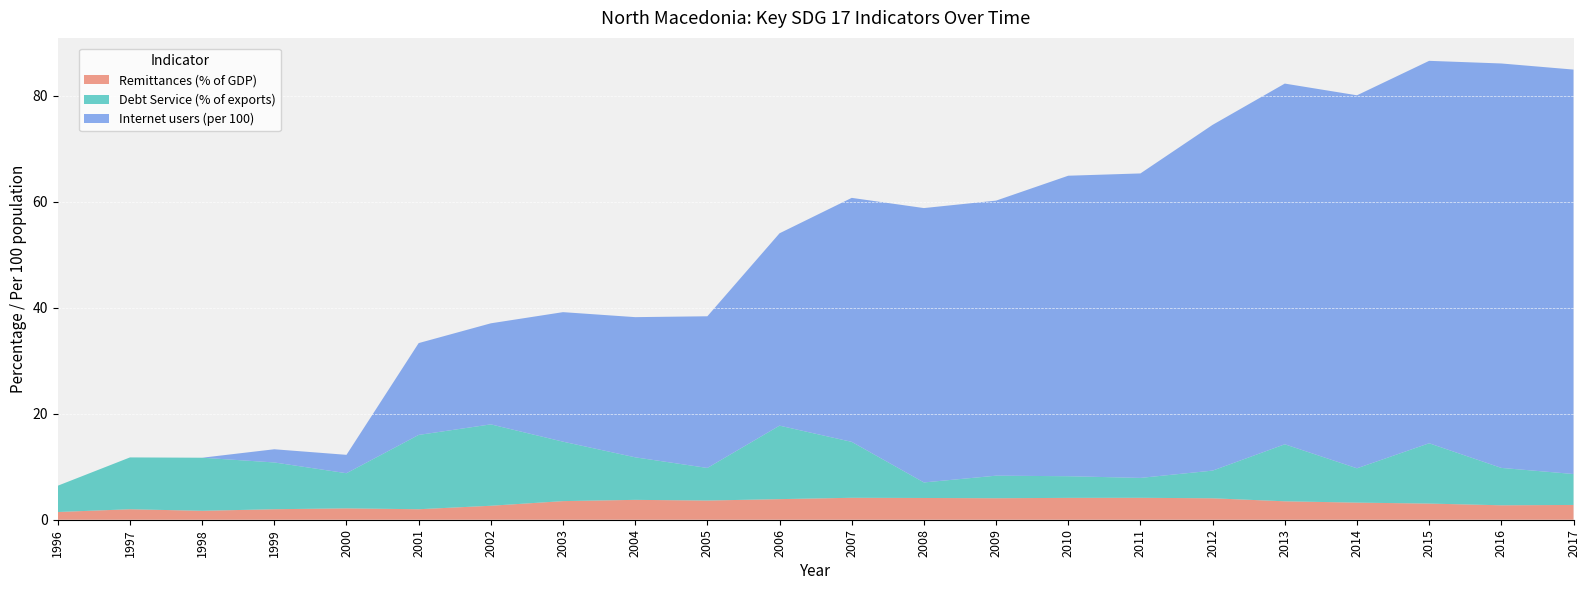

Reading left to right, list all the values displayed in this chart.

Remittances (% of GDP): 1996=1.5	1997=2.0	1998=1.7	1999=2.0	2000=2.1	2001=2.0	2002=2.6	2003=3.5	2004=3.7	2005=3.6	2006=3.9	2007=4.1	2008=4.1	2009=4.1	2010=4.1	2011=4.1	2012=4.0	2013=3.5	2014=3.2	2015=3.0	2016=2.7	2017=2.8
Debt Service (% of exports): 1996=5.0	1997=9.8	1998=10.0	1999=8.8	2000=6.6	2001=14.0	2002=15.4	2003=11.2	2004=8.0	2005=6.1	2006=13.9	2007=10.6	2008=2.9	2009=4.3	2010=4.1	2011=3.8	2012=5.2	2013=10.8	2014=6.5	2015=11.4	2016=7.1	2017=5.8
Internet users (per 100): 1996=0.0	1997=0.0	1998=0.0	1999=2.5	2000=3.5	2001=17.3	2002=19.1	2003=24.4	2004=26.4	2005=28.6	2006=36.3	2007=46.0	2008=51.8	2009=51.9	2010=56.7	2011=57.5	2012=65.2	2013=68.1	2014=70.4	2015=72.2	2016=76.3	2017=76.3